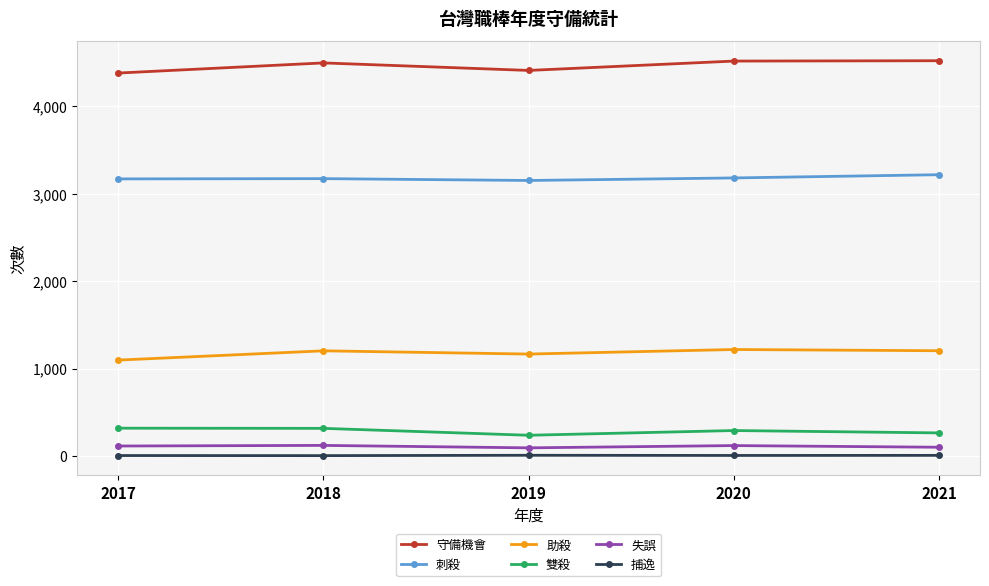

What is the average value of the 失誤 series?

109